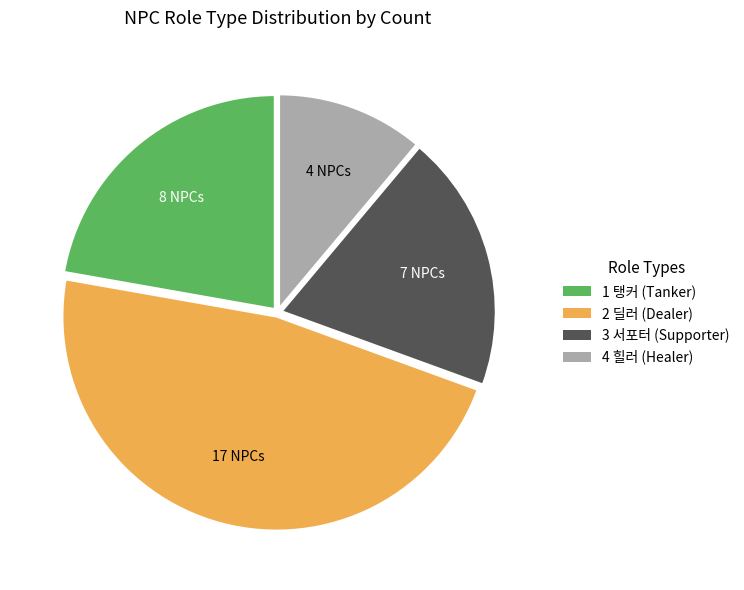

Is there any slice that represents more than half of the pie?

No